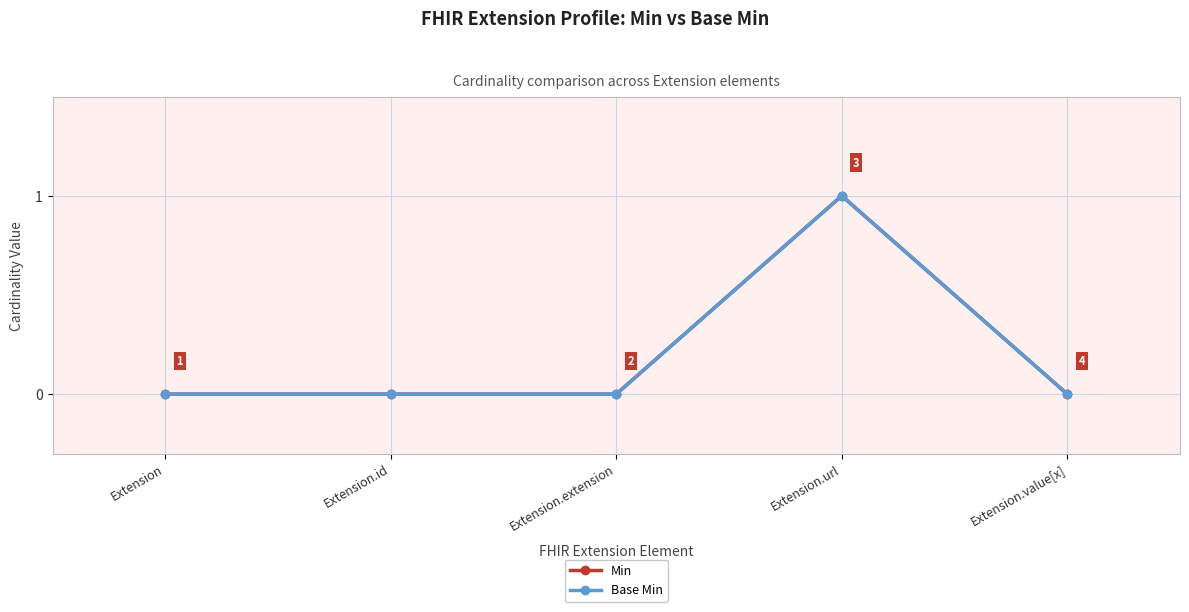

Does the chart have visible grid lines?

Yes